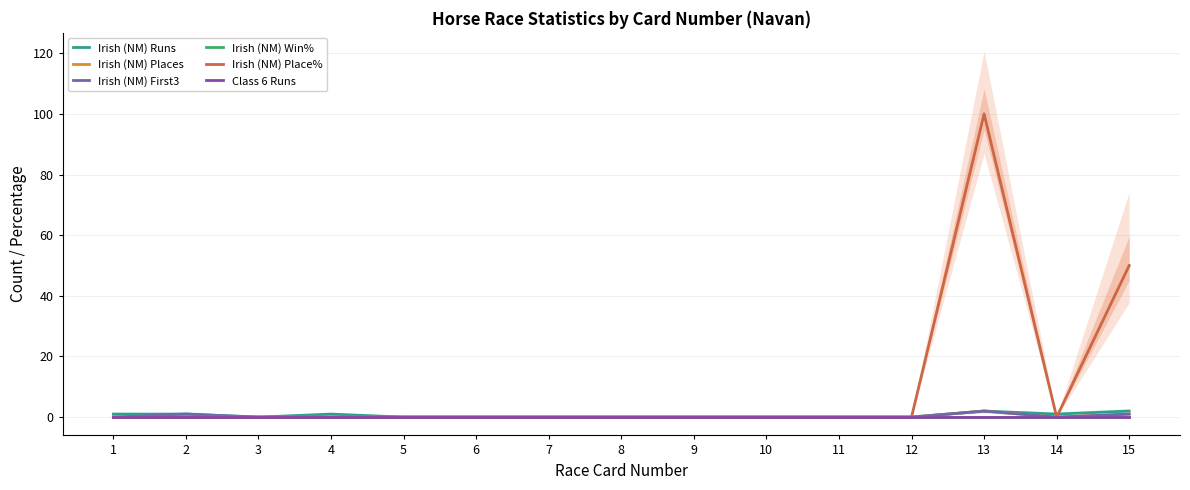

At which category does Irish (NM) First3 reach its first local valley?

14